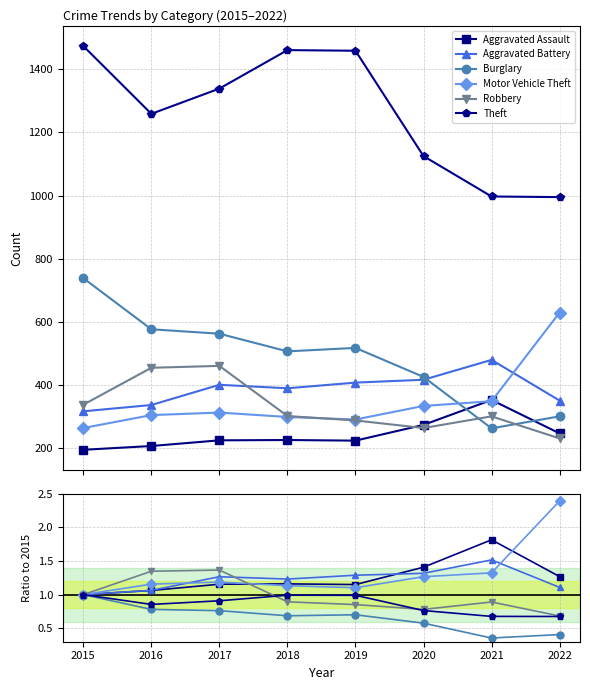

True or false: Motor Vehicle Theft has more than 1 interior local peaks.

False